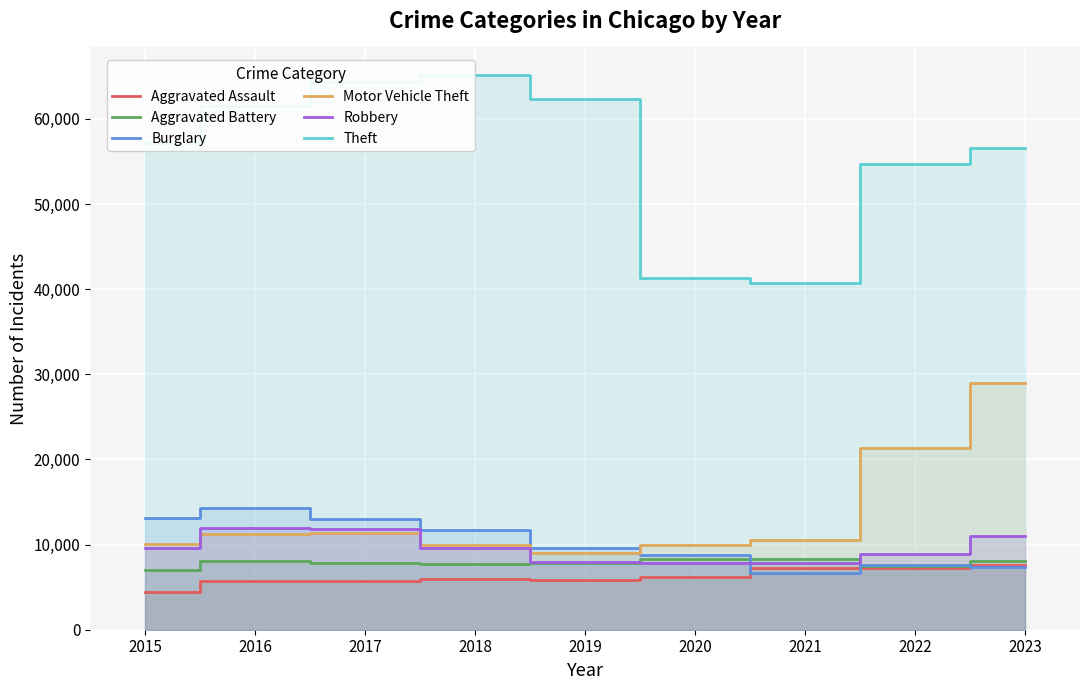

How many data points in Aggravated Battery are above 7835?

4